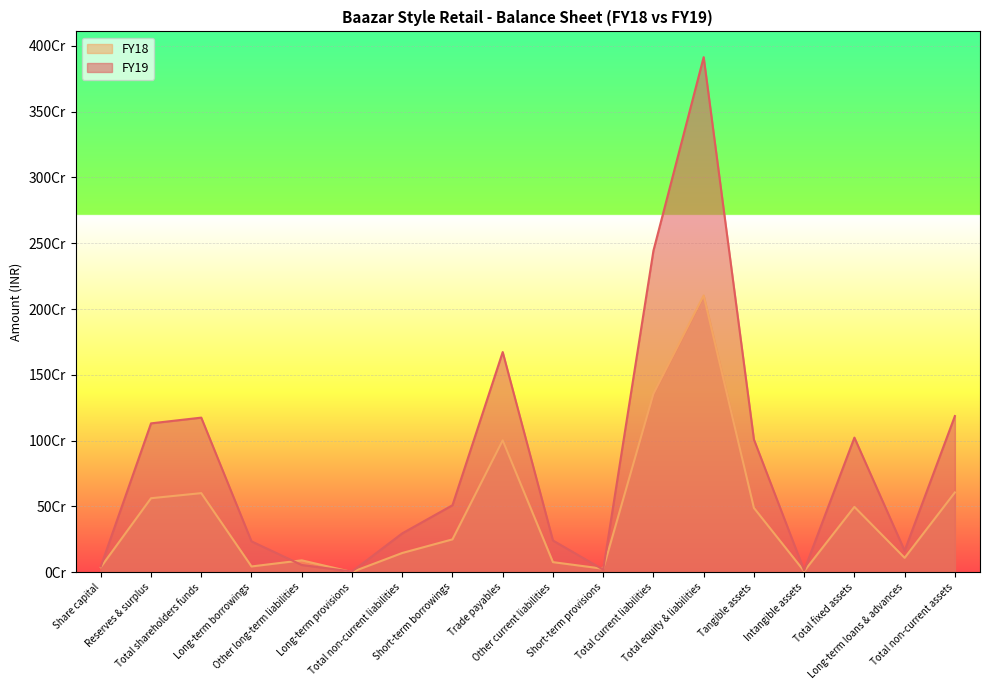

Between Share capital and Reserves & surplus, which series saw the biggest shift?

FY19